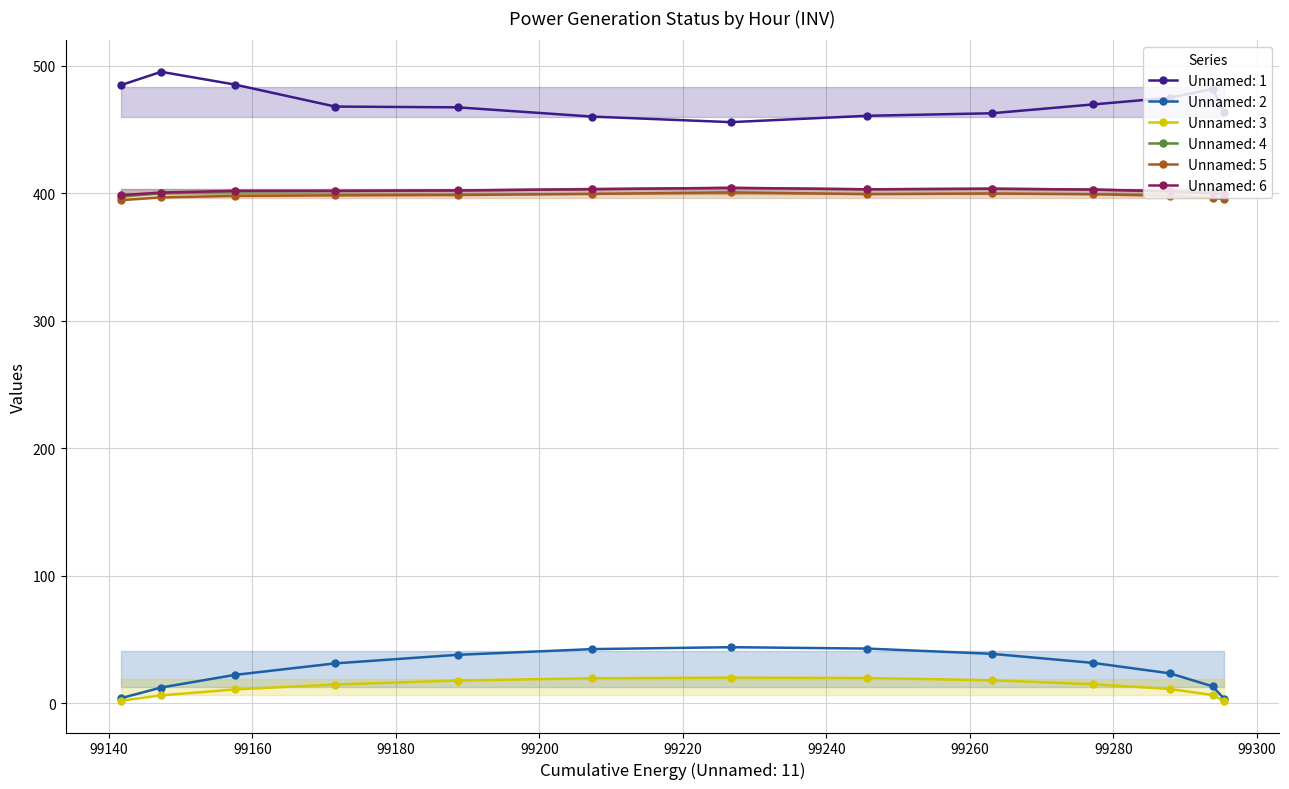

Where is Unnamed: 4 nearest to the value 400?

07